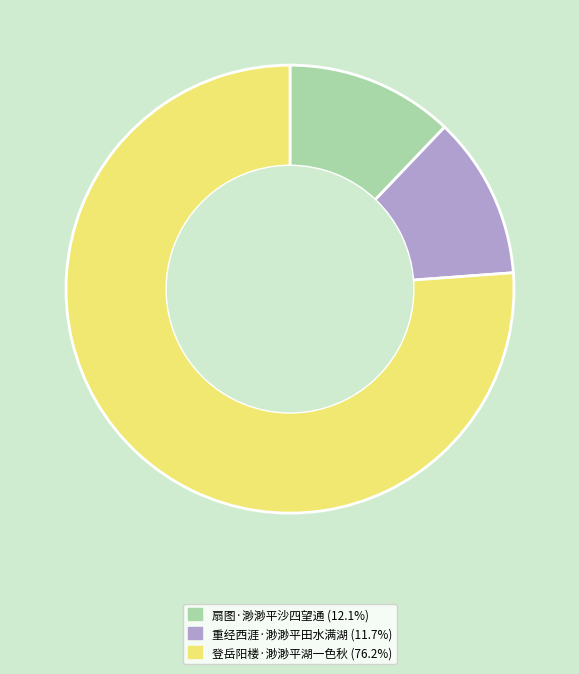

Does 重经西涯·渺渺平田水满湖 represent more than half of the total?

No